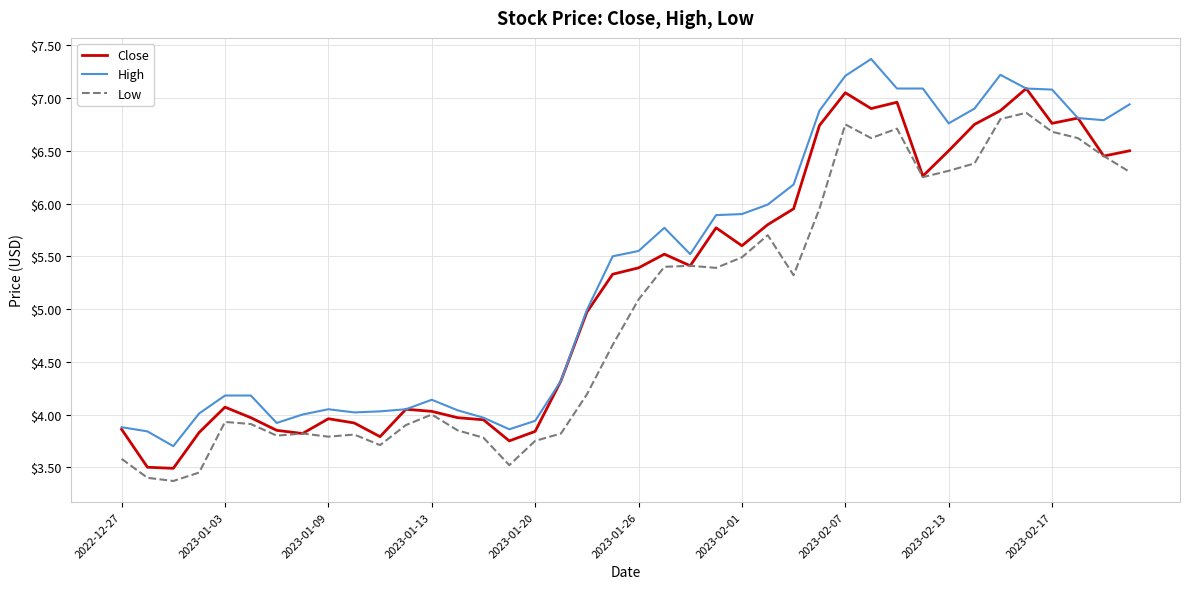

List the series in order of their peak value, lowest first.

Low, Close, High